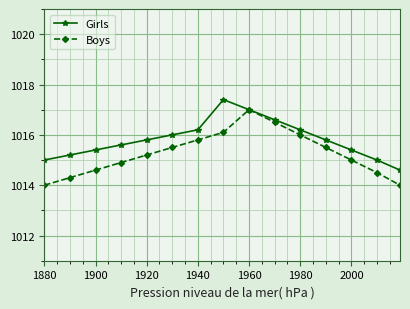

Does the chart display data point markers on the line(s)?

Yes